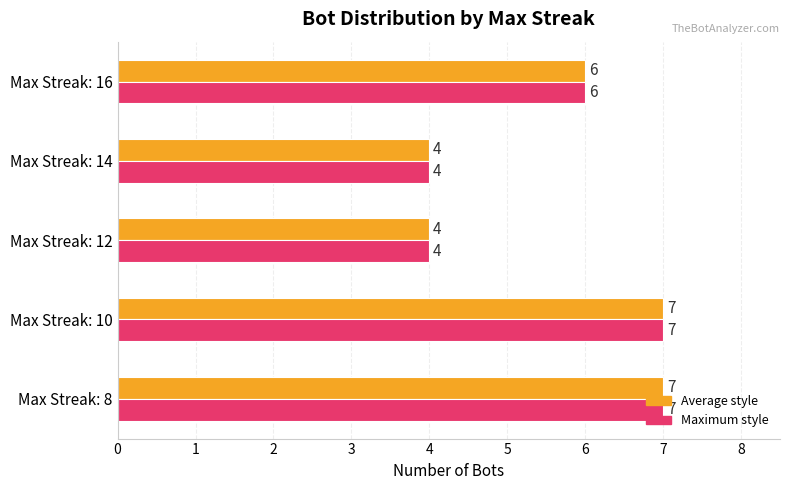

What is the greatest value displayed?

7